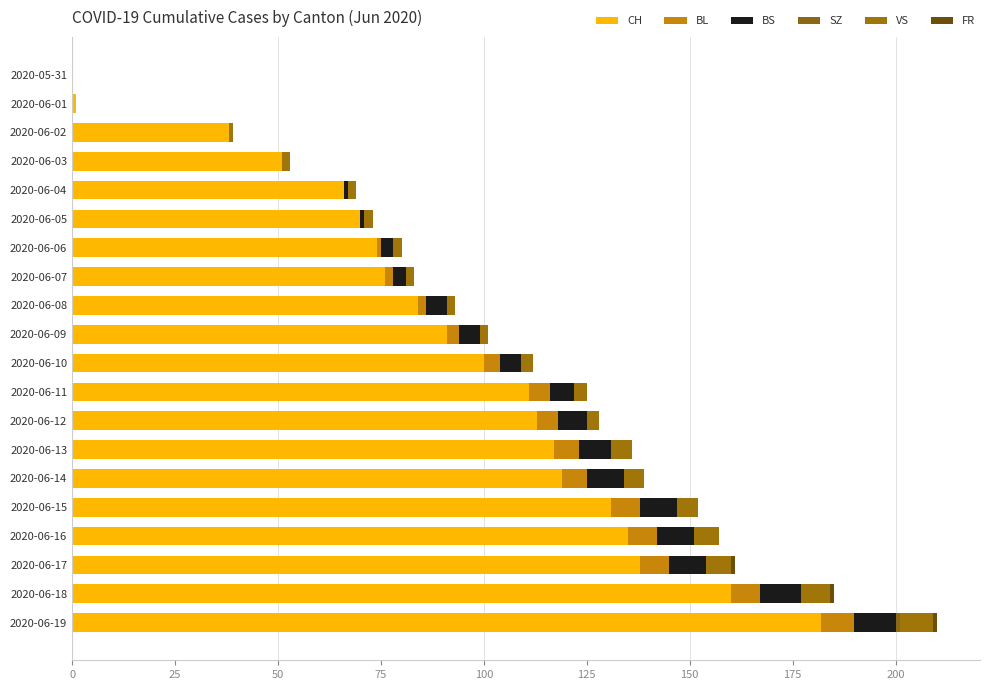

Count the number of data series in this chart.

6